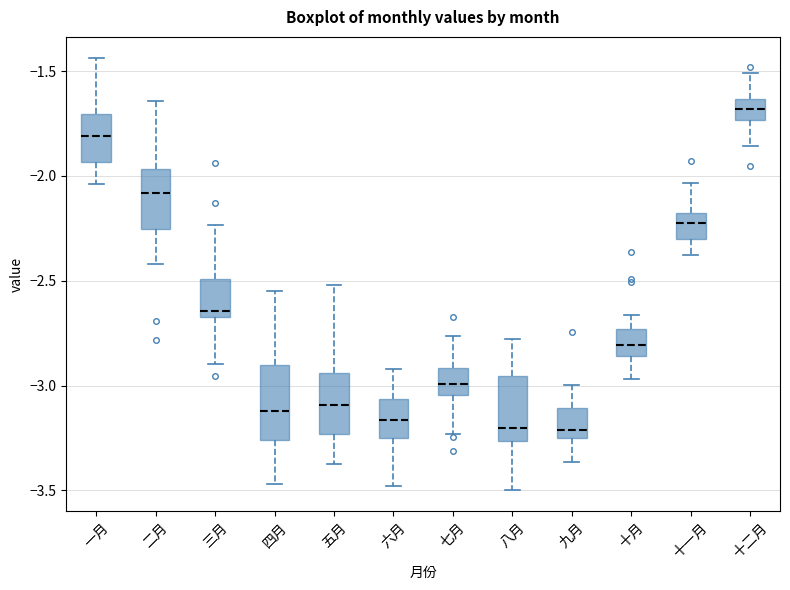

Reading left to right, transcribe this box plot: for each box, give where its median line is, the range the box spans, and where its two whiskers end, as read against the y-axis. The values are not printed on the chart, so give them approximately, as read against the axis.

一月: median -1.80, box -1.95 to -1.70, whiskers -2.05 to -1.45
二月: median -2.10, box -2.25 to -1.95, whiskers -2.40 to -1.65
三月: median -2.65 (just above the box's lower edge), box -2.65 to -2.50, whiskers -2.90 to -2.25
四月: median -3.10, box -3.25 to -2.90, whiskers -3.45 to -2.55
五月: median -3.10, box -3.25 to -2.95, whiskers -3.35 to -2.50
六月: median -3.15, box -3.25 to -3.05, whiskers -3.50 to -2.90
七月: median -3.00, box -3.05 to -2.90, whiskers -3.25 to -2.75
八月: median -3.20, box -3.25 to -2.95, whiskers -3.50 to -2.80
九月: median -3.20, box -3.25 to -3.10, whiskers -3.35 to -3.00
十月: median -2.80, box -2.85 to -2.75, whiskers -2.95 to -2.65
十一月: median -2.25, box -2.30 to -2.20, whiskers -2.40 to -2.05
十二月: median -1.70, box -1.75 to -1.65, whiskers -1.85 to -1.50